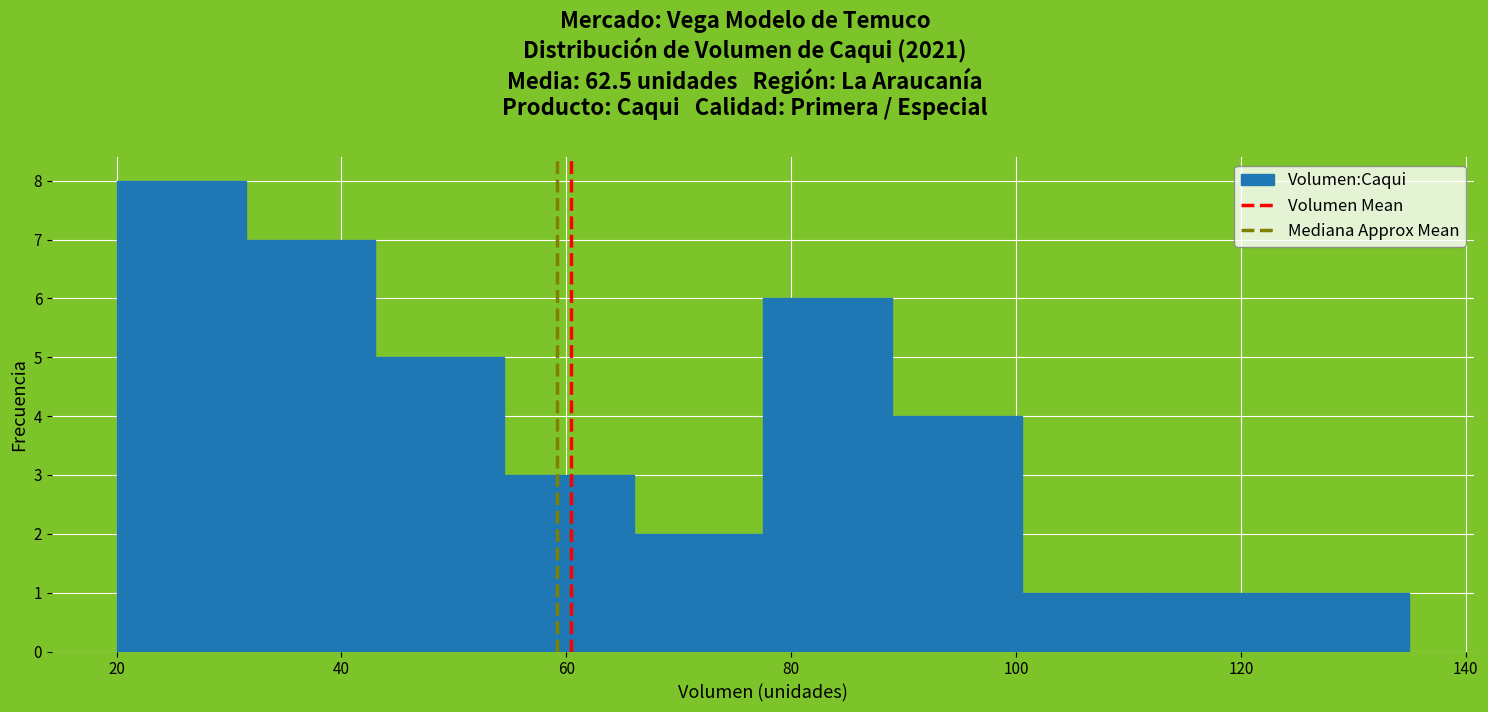

Reading left to right, transcribe this chart: for each bar, give the range it covers on the x-axis and its height. Neither the bar edges nor the heights are printed on the chart, so give them approximately, as read against the axes.

20.0 to 31.5: 8
31.5 to 43.0: 7
43.0 to 54.5: 5
54.5 to 66.0: 3
66.0 to 77.5: 2
77.5 to 89.0: 6
89.0 to 100.5: 4
100.5 to 112.0: 1
112.0 to 123.5: 1
123.5 to 135.0: 1